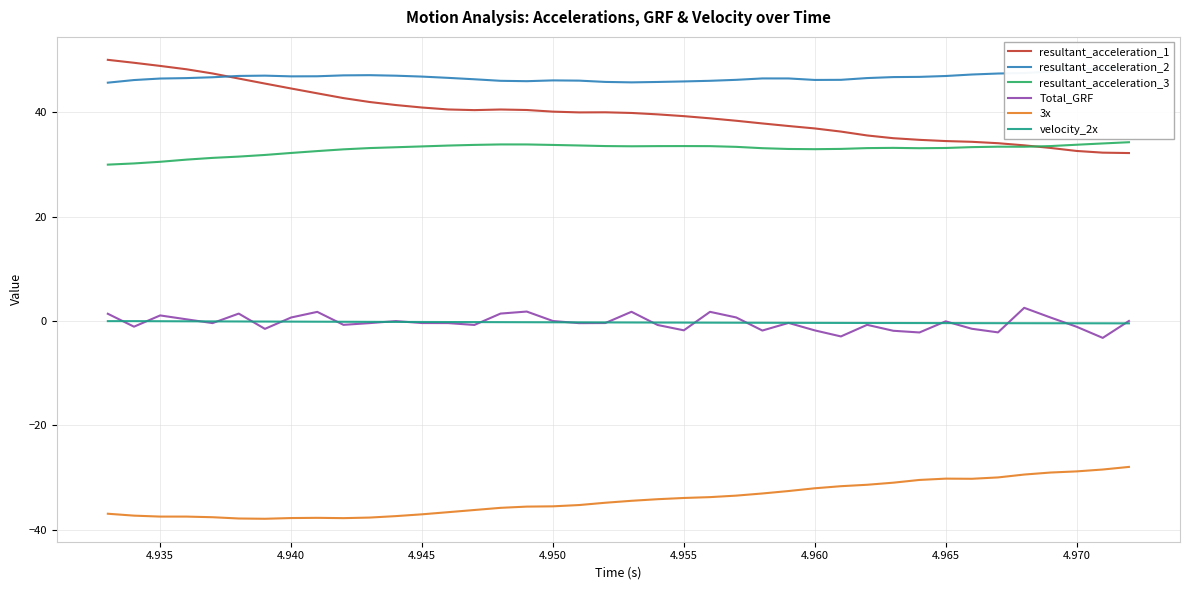

True or false: 3x and velocity_2x intersect in this chart.

False